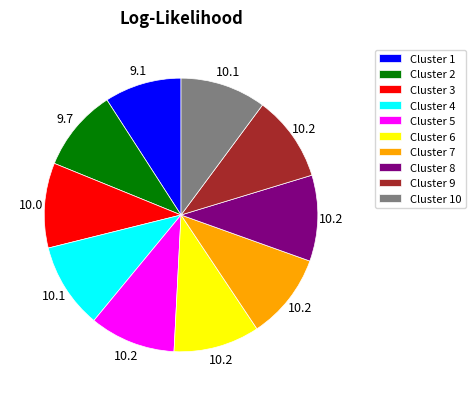

The Cluster 3 slice represents 10% of the pie. True or false?

True